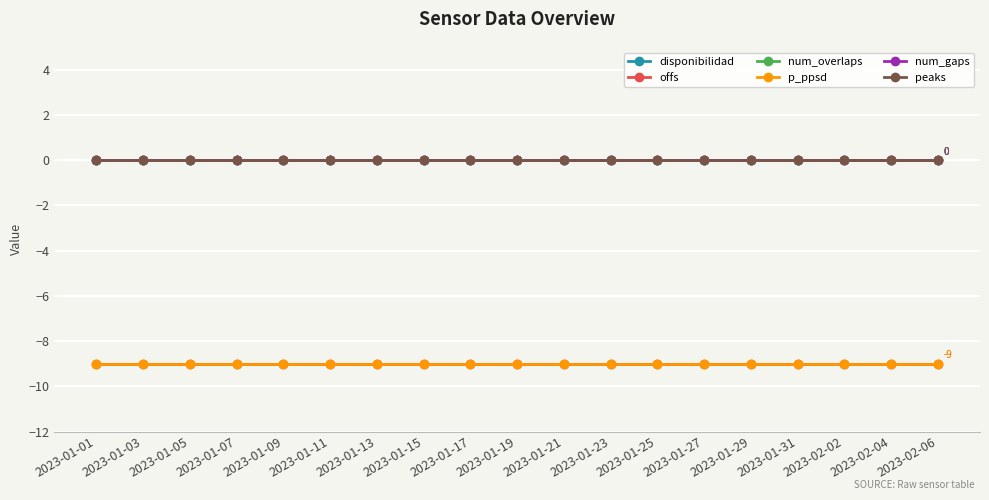

Where is num_gaps nearest to the value 0?

2023-01-01